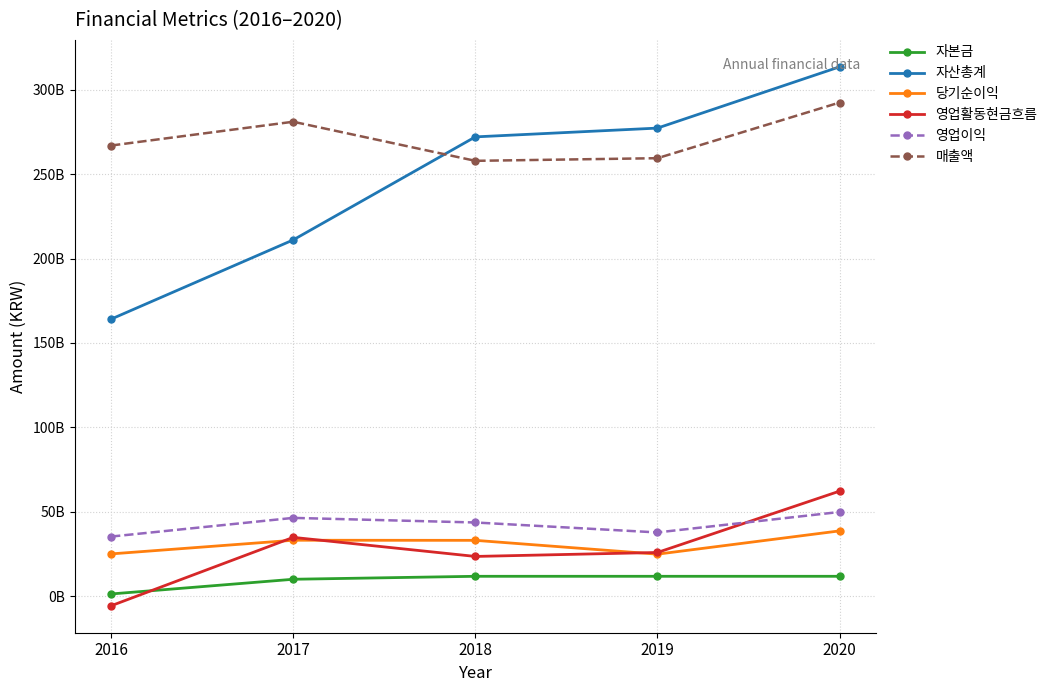

Between 2019 and 2017, which is larger?

2019